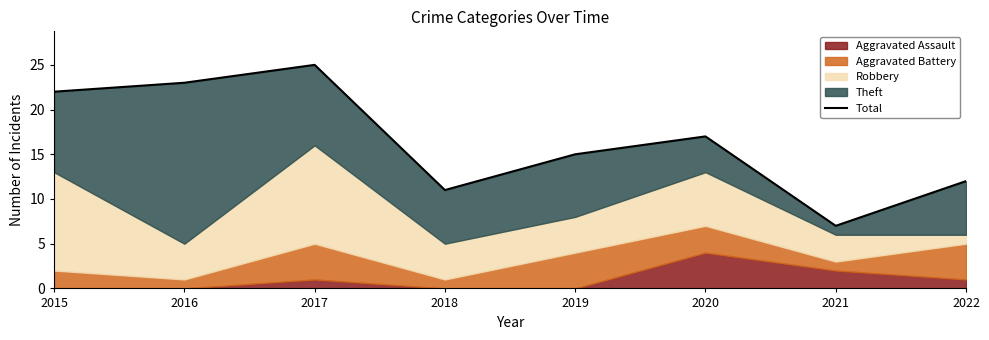

The value at 2021 is 9. True or false?

False